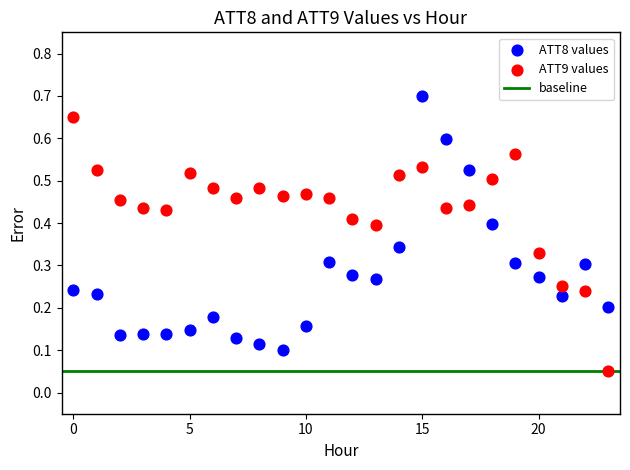

Which series reaches the minimum Y coordinate?

ATT9 values